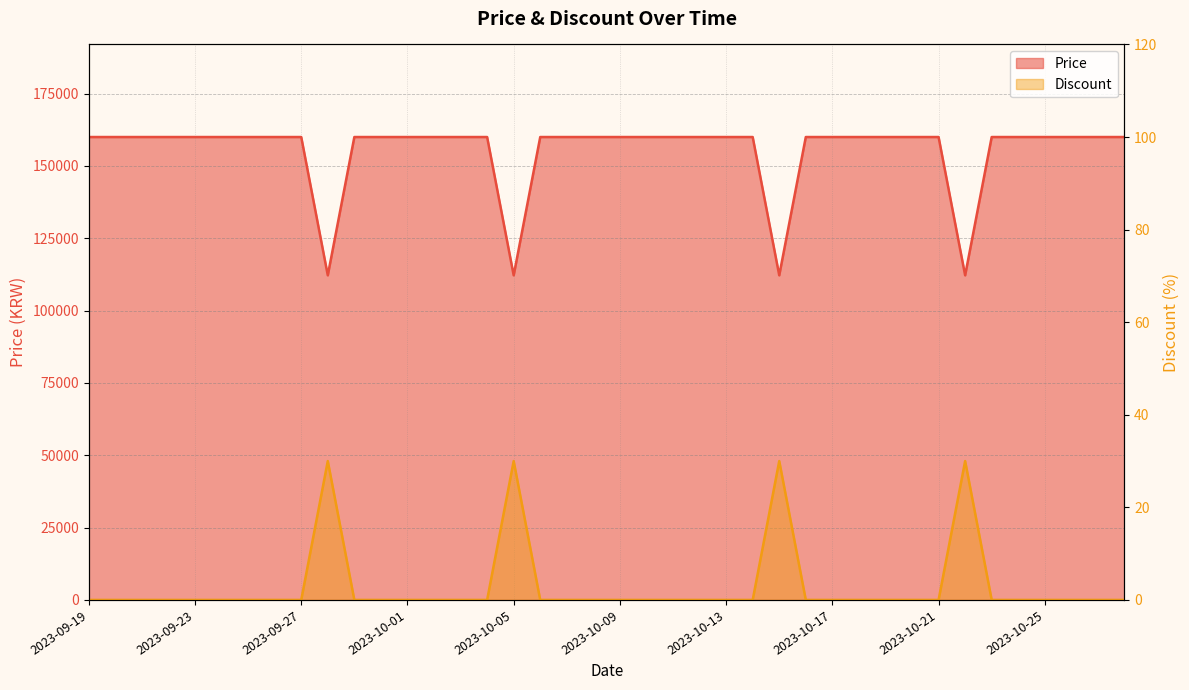

Reading right to left, what are all the values shown in this chart?

Price: 2023-10-28=160000	2023-10-27=160000	2023-10-26=160000	2023-10-25=160000	2023-10-24=160000	2023-10-23=160000	2023-10-22=112200	2023-10-21=160000	2023-10-20=160000	2023-10-19=160000	2023-10-18=160000	2023-10-17=160000	2023-10-16=160000	2023-10-15=112200	2023-10-14=160000	2023-10-13=160000	2023-10-12=160000	2023-10-11=160000	2023-10-10=160000	2023-10-09=160000	2023-10-08=160000	2023-10-07=160000	2023-10-06=160000	2023-10-05=112200	2023-10-04=160000	2023-10-03=160000	2023-10-02=160000	2023-10-01=160000	2023-09-30=160000	2023-09-29=160000	2023-09-28=112200	2023-09-27=160000	2023-09-26=160000	2023-09-25=160000	2023-09-24=160000	2023-09-23=160000	2023-09-22=160000	2023-09-21=160000	2023-09-20=160000	2023-09-19=160000
Discount: 2023-10-28=0	2023-10-27=0	2023-10-26=0	2023-10-25=0	2023-10-24=0	2023-10-23=0	2023-10-22=30	2023-10-21=0	2023-10-20=0	2023-10-19=0	2023-10-18=0	2023-10-17=0	2023-10-16=0	2023-10-15=30	2023-10-14=0	2023-10-13=0	2023-10-12=0	2023-10-11=0	2023-10-10=0	2023-10-09=0	2023-10-08=0	2023-10-07=0	2023-10-06=0	2023-10-05=30	2023-10-04=0	2023-10-03=0	2023-10-02=0	2023-10-01=0	2023-09-30=0	2023-09-29=0	2023-09-28=30	2023-09-27=0	2023-09-26=0	2023-09-25=0	2023-09-24=0	2023-09-23=0	2023-09-22=0	2023-09-21=0	2023-09-20=0	2023-09-19=0